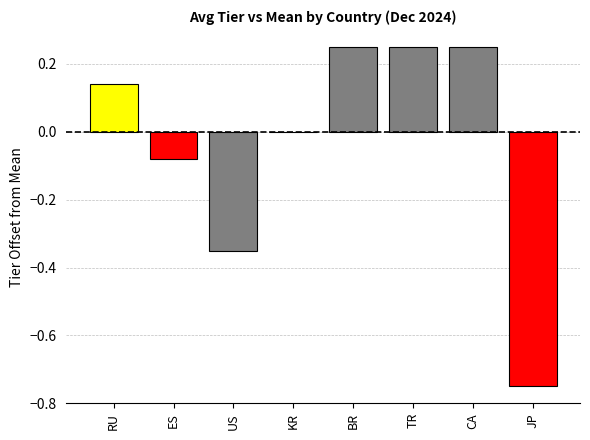

Does the chart contain stacked bars?

No